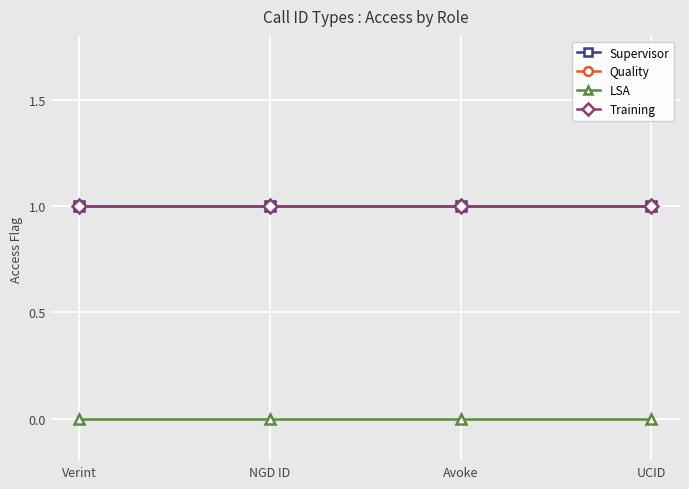

Rank the series at NGD ID from highest to lowest value.

Supervisor, Quality, Training, LSA